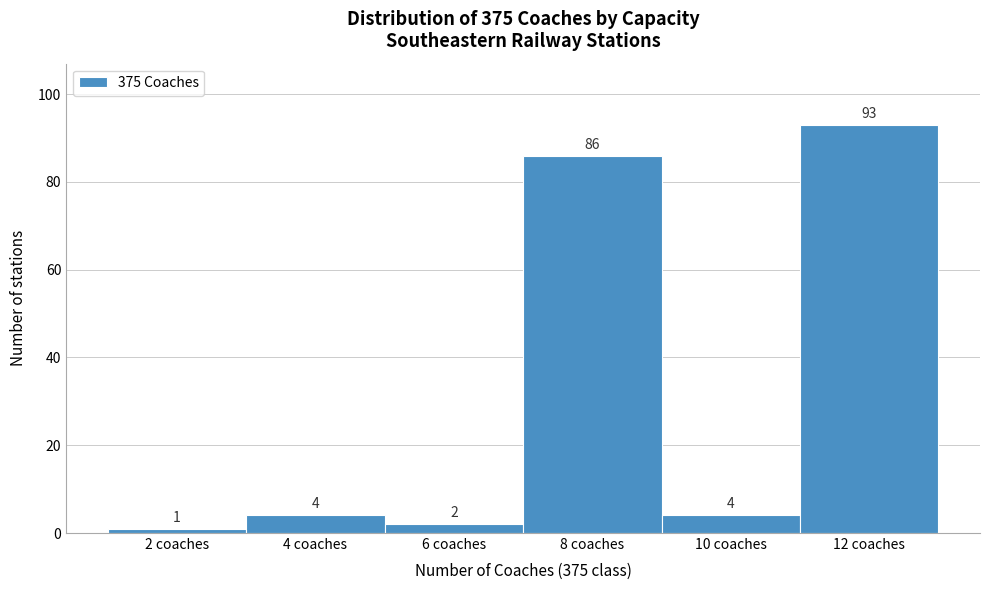

Reading left to right, extract all data points from this chart.

1	4	2	86	4	93